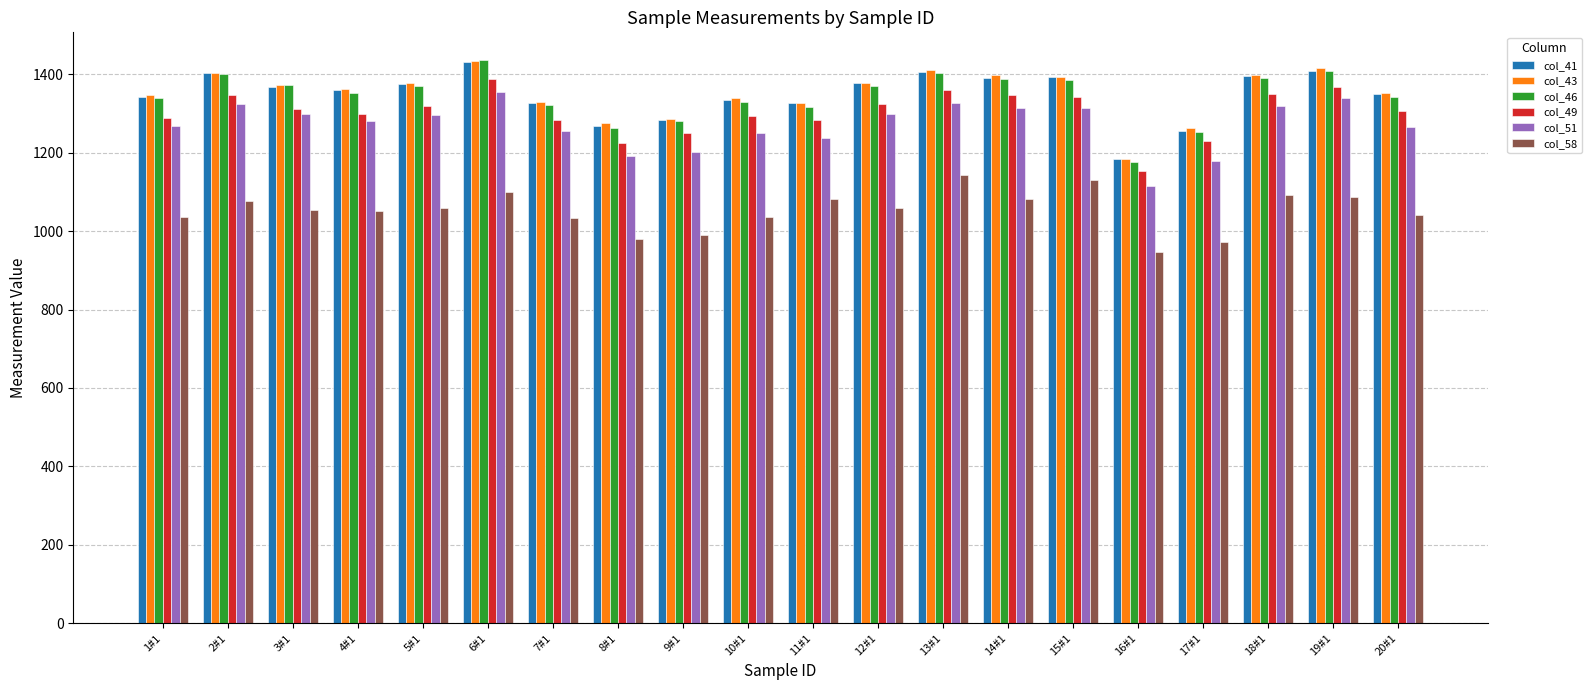

Which series has the largest range (max minus min)?

col_46